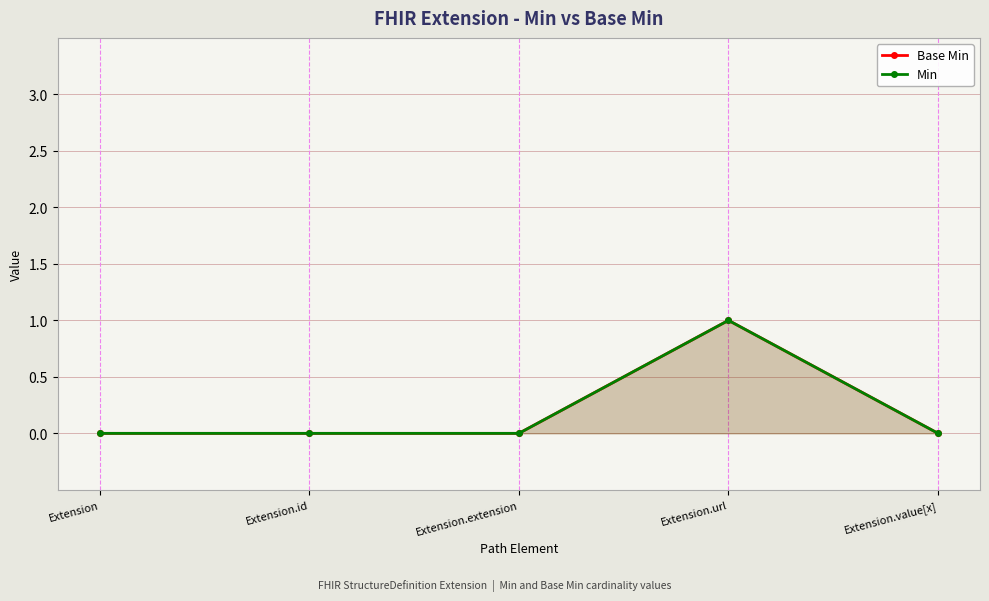

Rank the series by their maximum value, from lowest to highest.

Base Min, Min